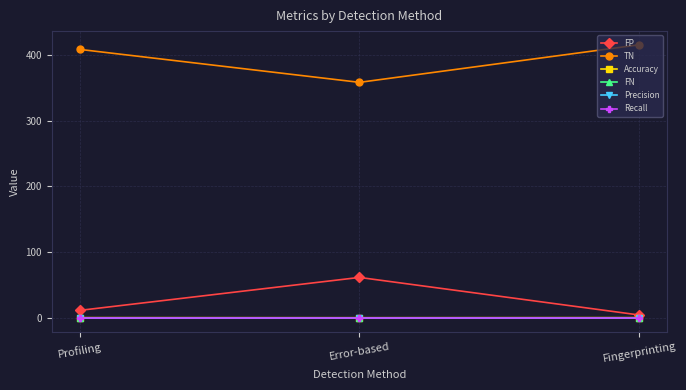

Reading left to right, transcribe all the data shown in this chart.

FP: Profiling=12.0	Error-based=62.0	Fingerprinting=5.0
TN: Profiling=408.0	Error-based=358.0	Fingerprinting=415.0
Accuracy: Profiling=1.0	Error-based=0.8	Fingerprinting=1.0
FN: Profiling=0.0	Error-based=0.0	Fingerprinting=0.0
Precision: Profiling=0.0	Error-based=0.0	Fingerprinting=0.0
Recall: Profiling=1.0	Error-based=1.0	Fingerprinting=1.0